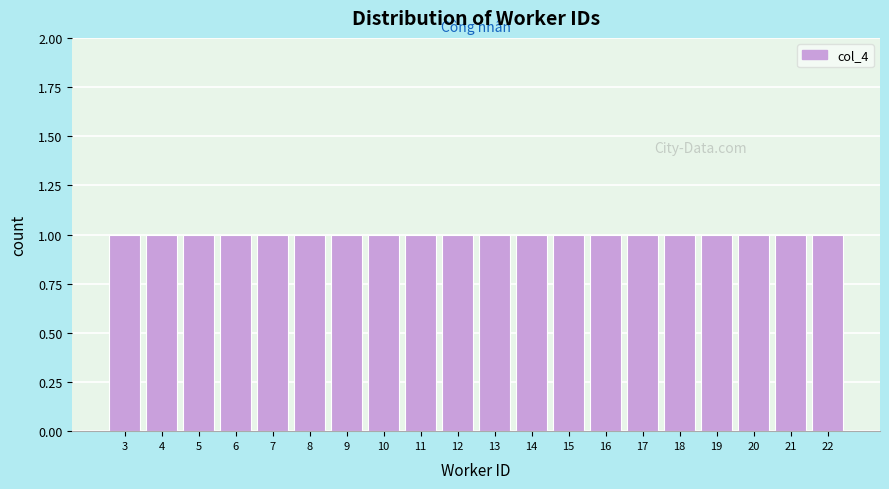

Reading left to right, list every bar in this chart as the range it spans on the x-axis followed by its height. The values are not printed on the chart, so give them approximately, as read against the axis.

2.5 to 3.5: 1
3.5 to 4.5: 1
4.5 to 5.5: 1
5.5 to 6.5: 1
6.5 to 7.5: 1
7.5 to 8.5: 1
8.5 to 9.5: 1
9.5 to 10.5: 1
10.5 to 11.5: 1
11.5 to 12.5: 1
12.5 to 13.5: 1
13.5 to 14.5: 1
14.5 to 15.5: 1
15.5 to 16.5: 1
16.5 to 17.5: 1
17.5 to 18.5: 1
18.5 to 19.5: 1
19.5 to 20.5: 1
20.5 to 21.5: 1
21.5 to 22.5: 1